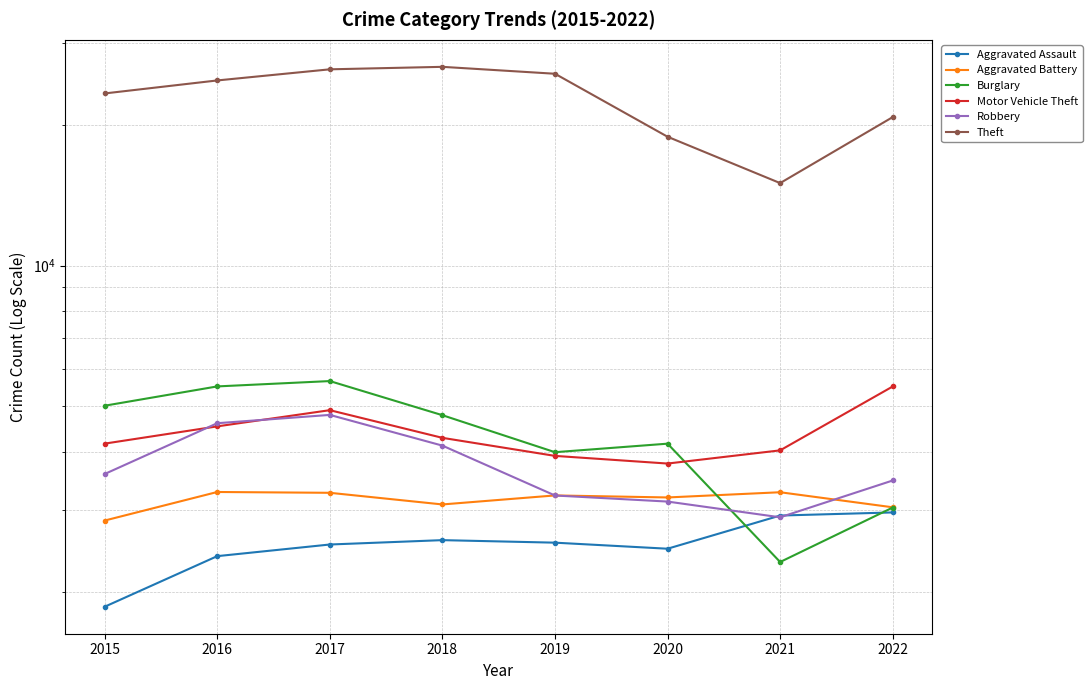

The value of Aggravated Assault at 2017 is 2530. True or false?

True